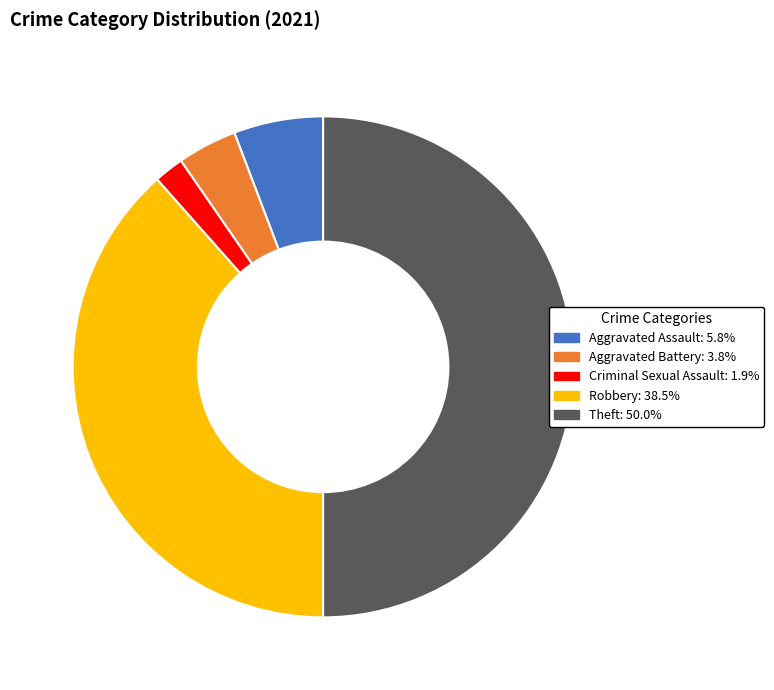

Count the number of slices in the pie.

5